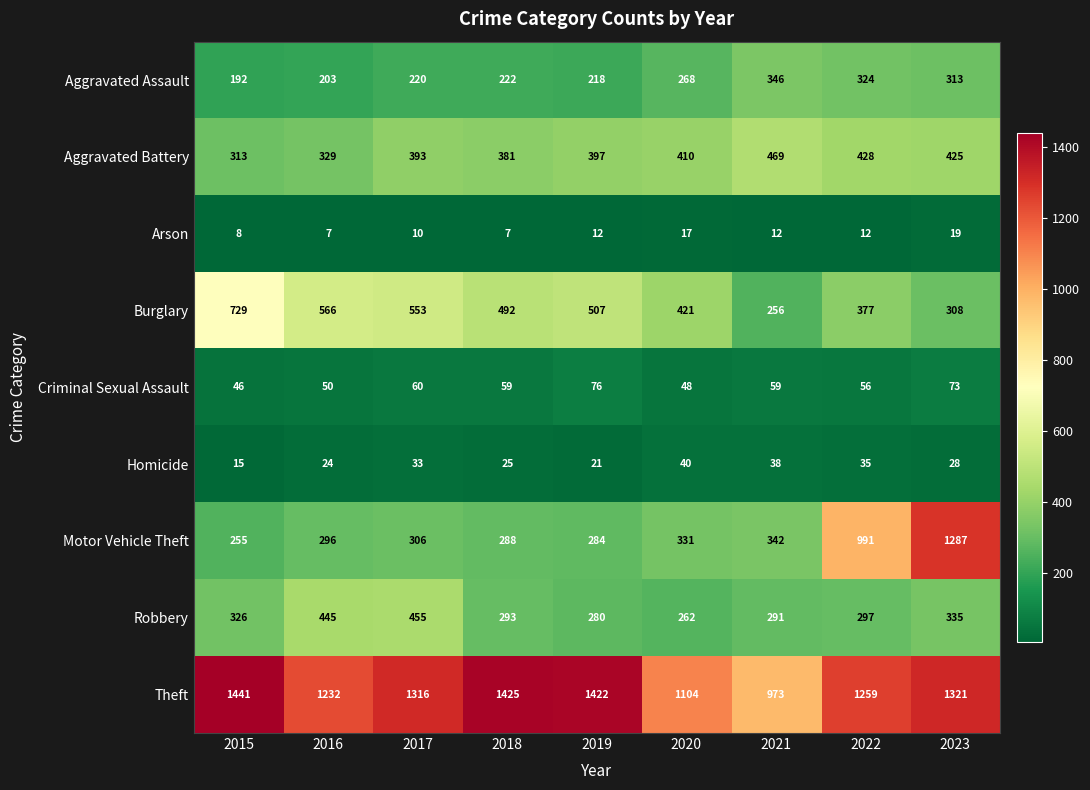

At which category does the chart reach its peak across all series?

2015